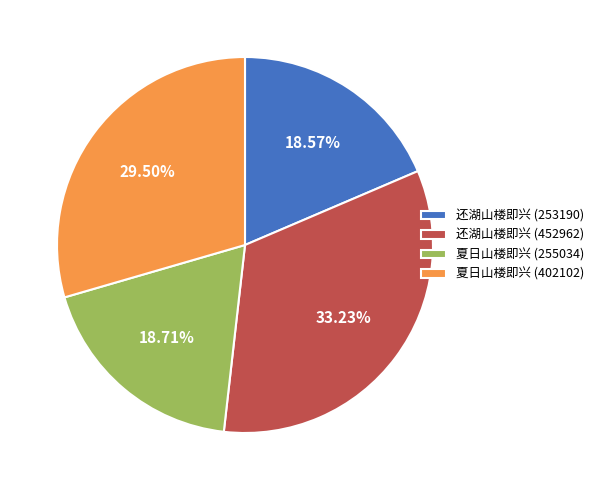

Which slice is the largest?

还湖山楼即兴 (452962)